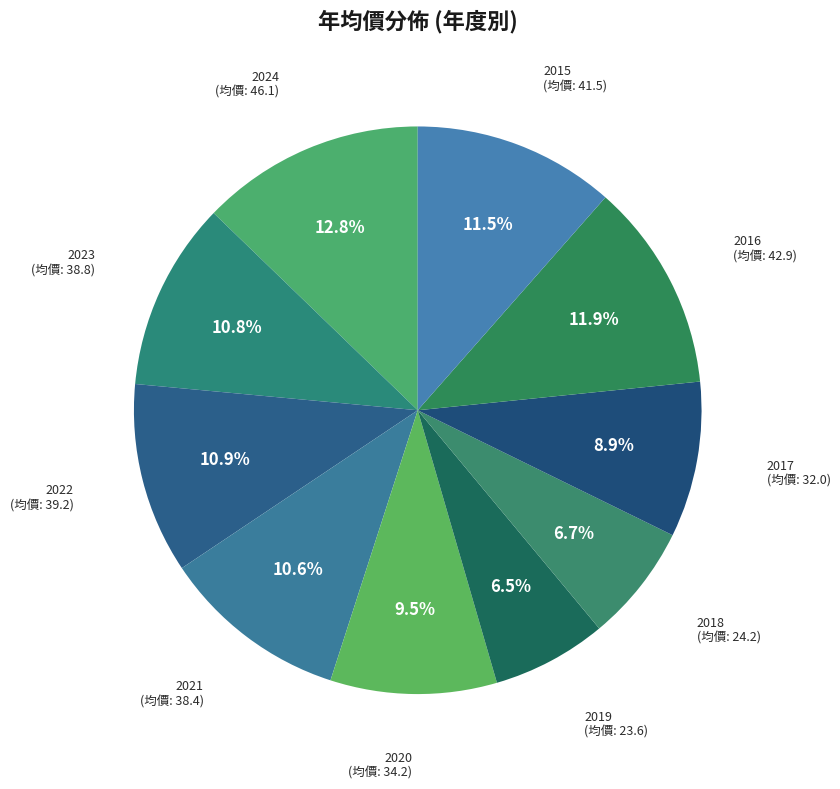

Is 2024 the majority of the pie?

No